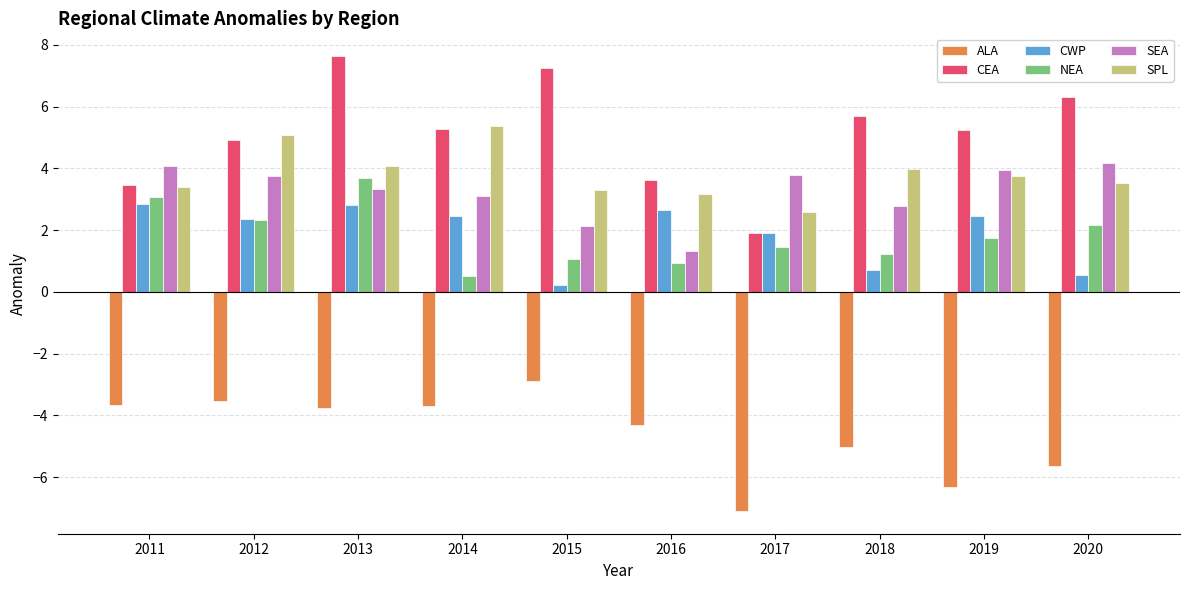

What is the value of the CWP bar at the 7th from the left?

1.9